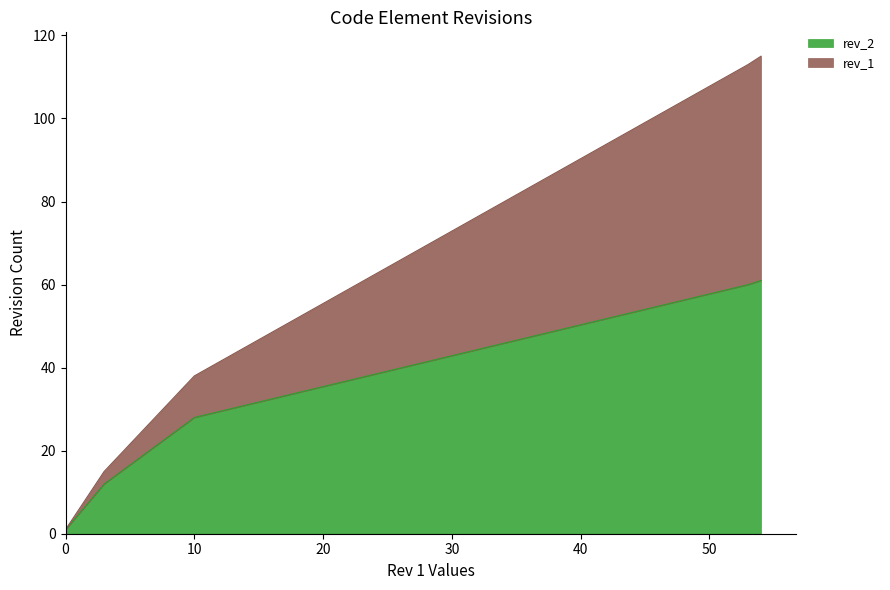

True or false: rev_2 has a value of 7 at uv-metrics.

False